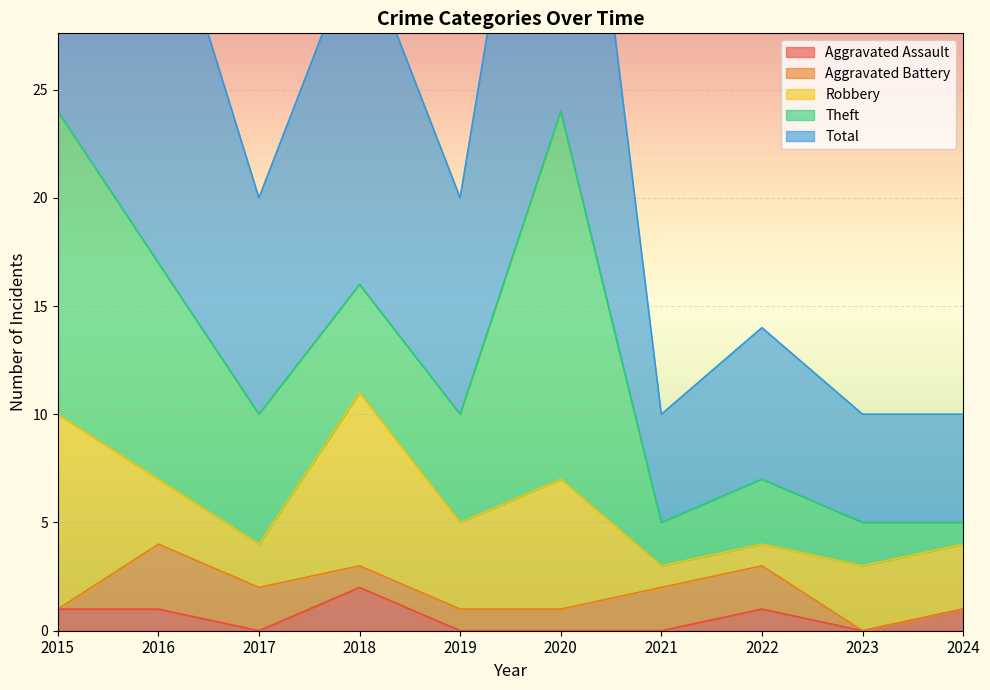

The Aggravated Assault series shows 0 at 2022. True or false?

False